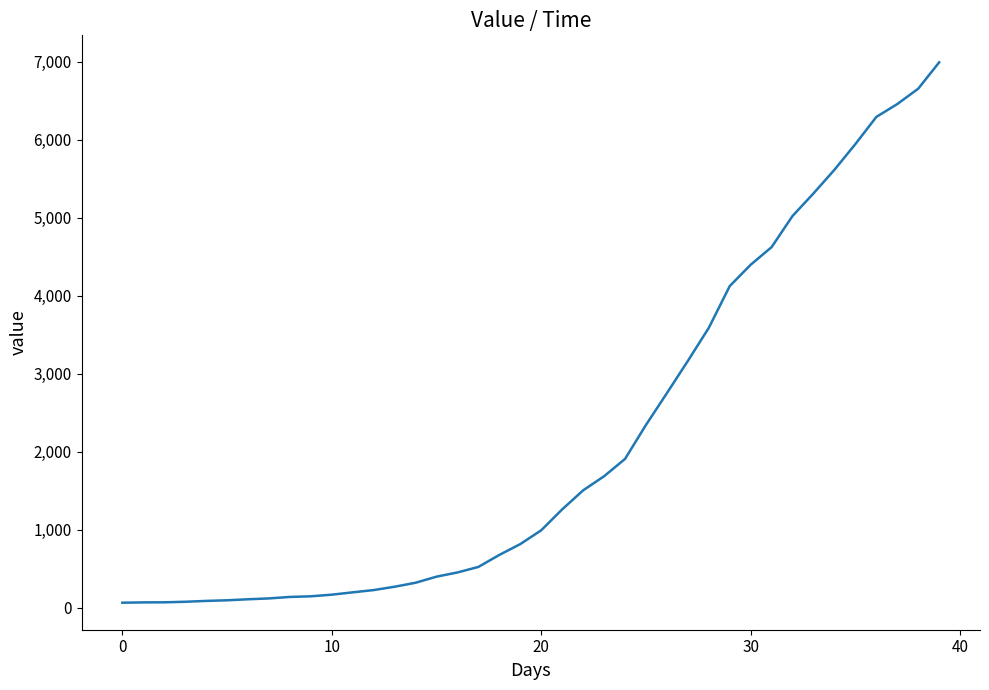

What is the maximum value shown in the chart?

6995